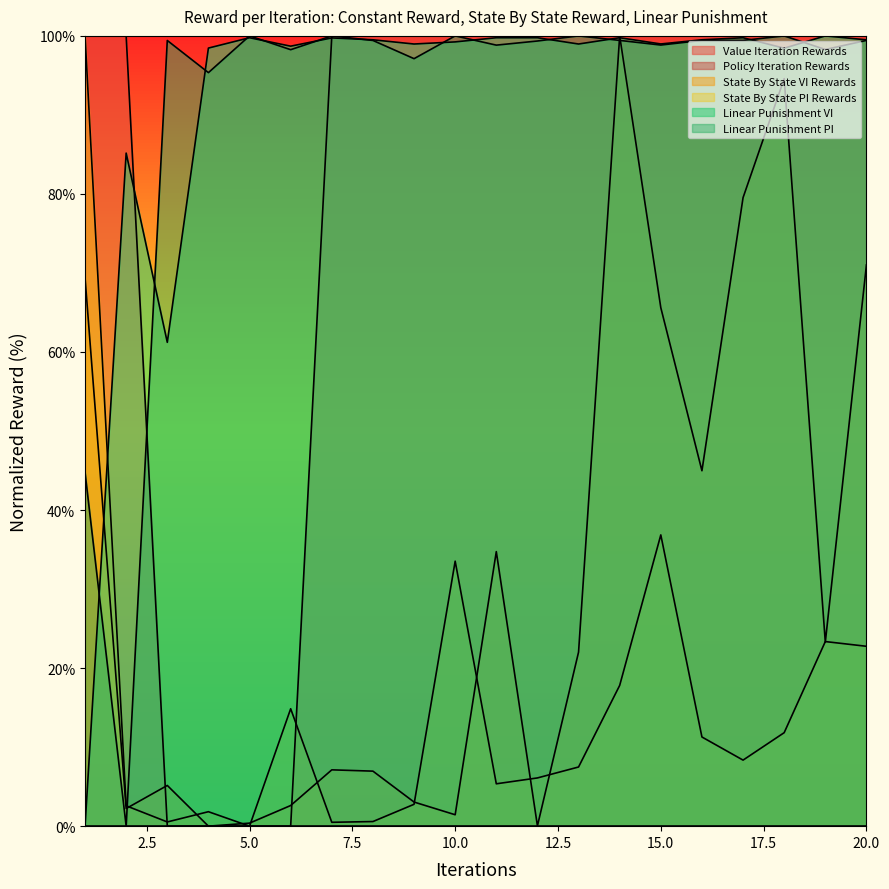

At which category does the chart reach its peak across all series?

1